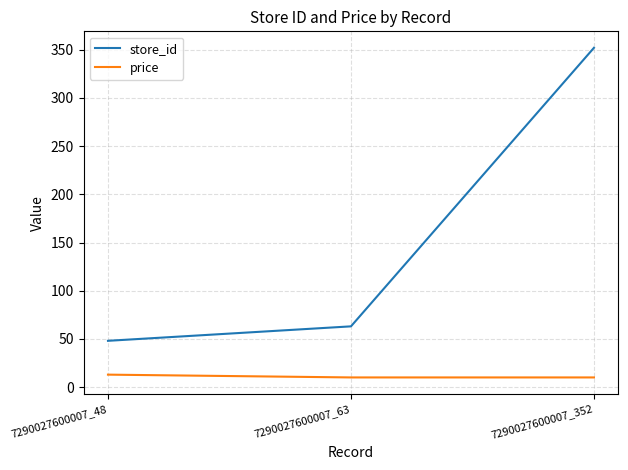

Rank the series by their average value, from lowest to highest.

price, store_id